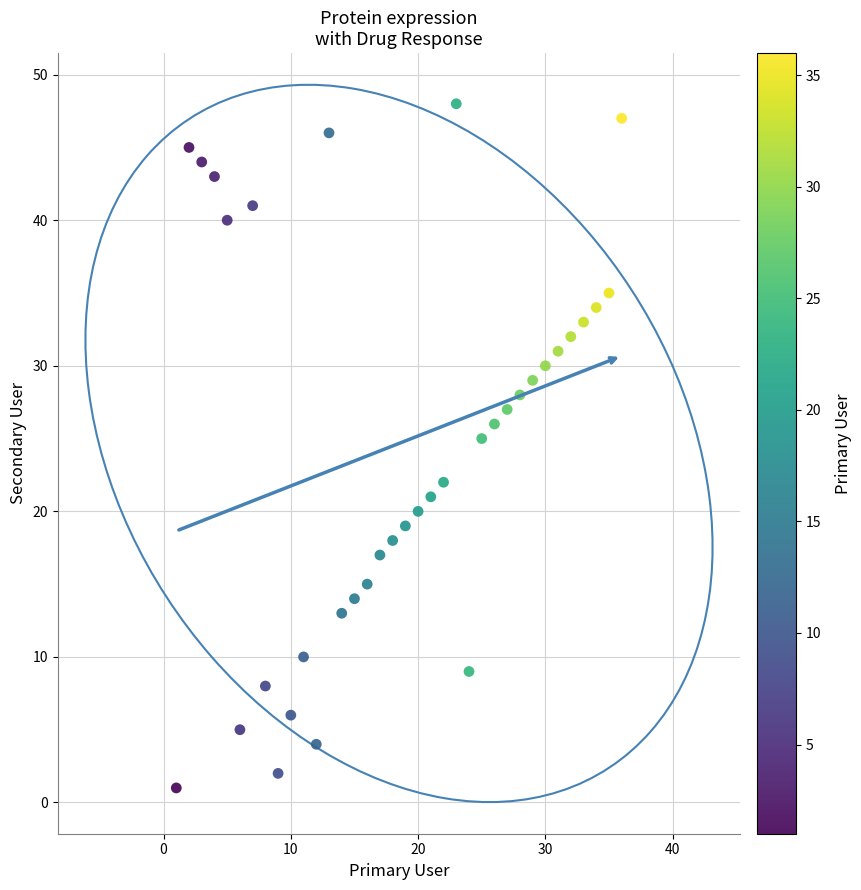

What is the range of Y values (max minus min)?

47